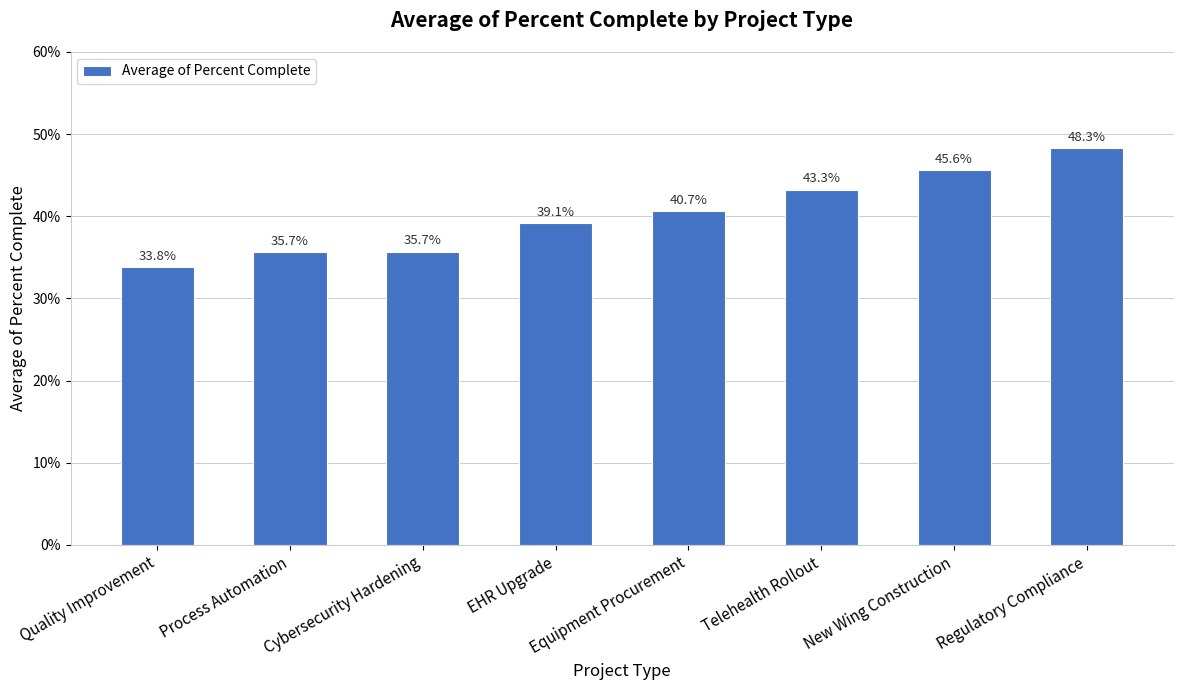

Are the bars horizontal?

No